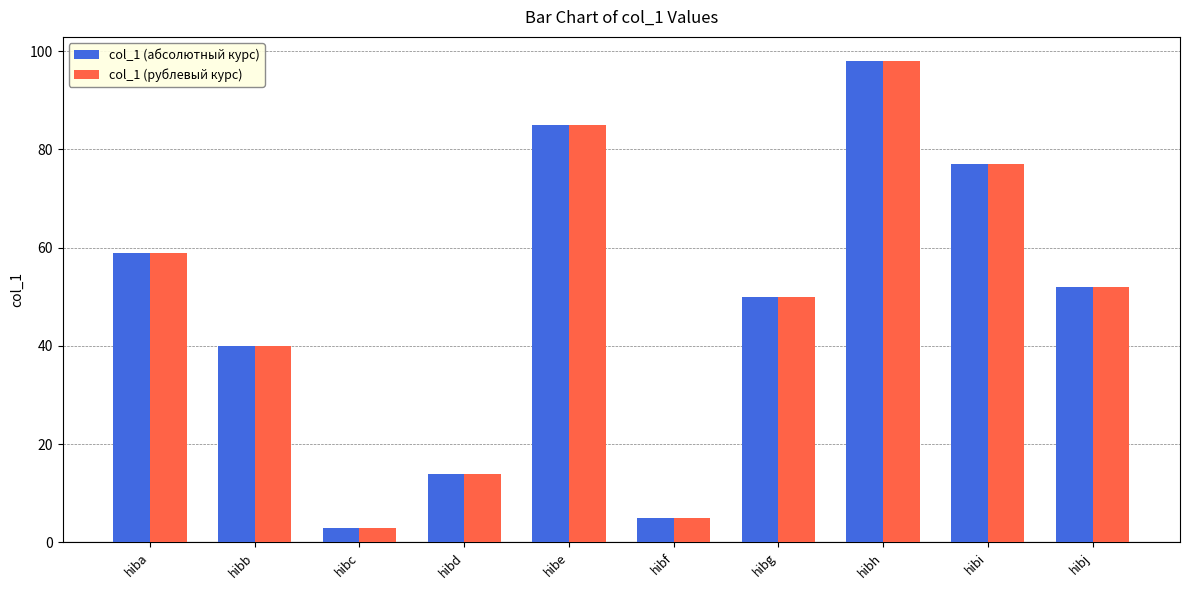

What is the average value of the col_1 (абсолютный курс) series?

48